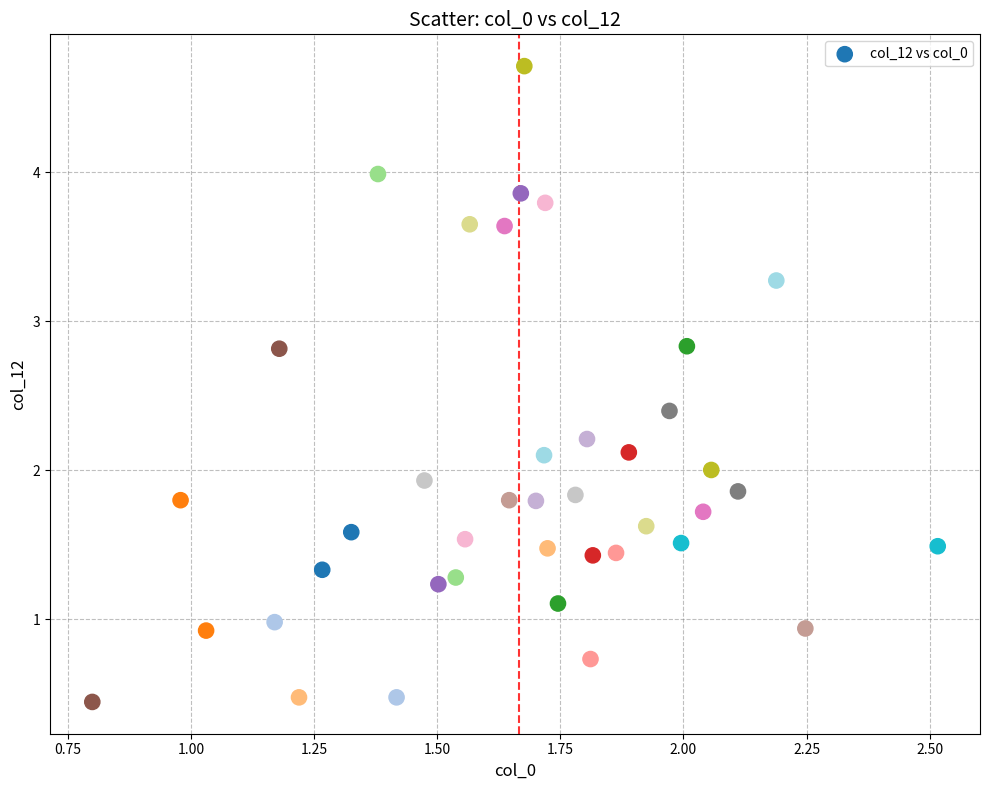

What is the range of X values (max minus min)?

1.7